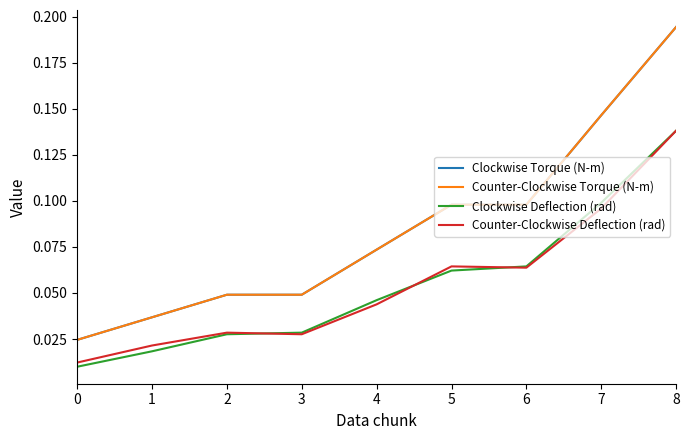

The value of Counter-Clockwise Deflection (rad) at 5 is 0.1. True or false?

True